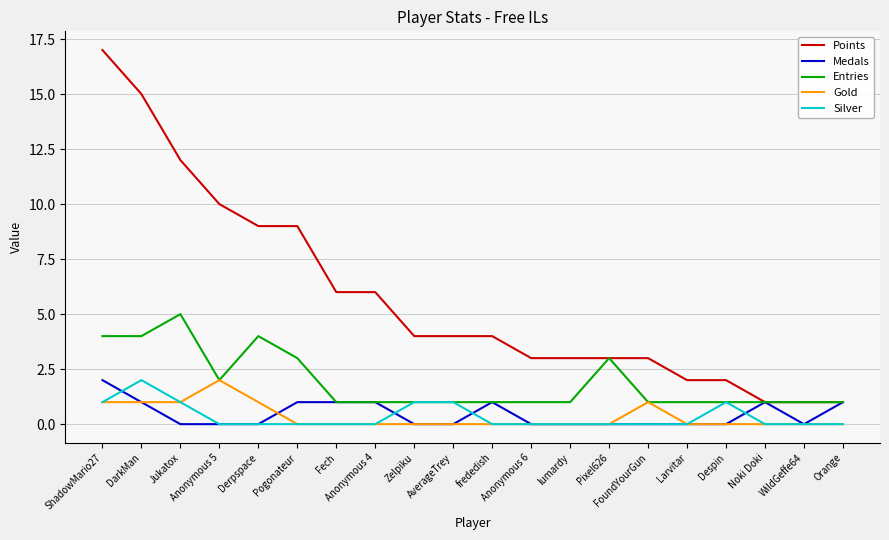

Which series has the widest spread of values?

Points